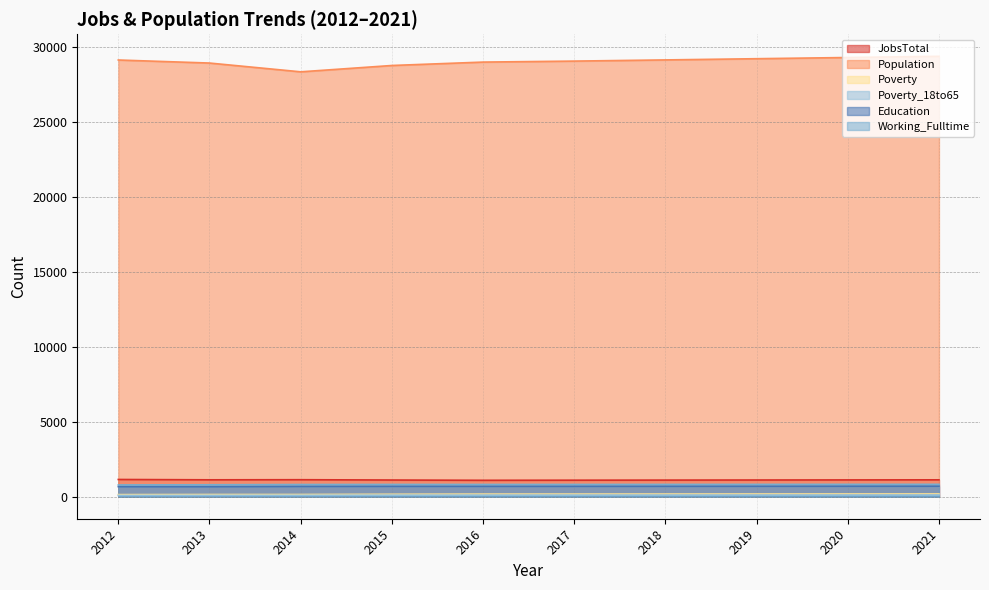

Between 2013 and 2018, which series saw the biggest shift?

Population